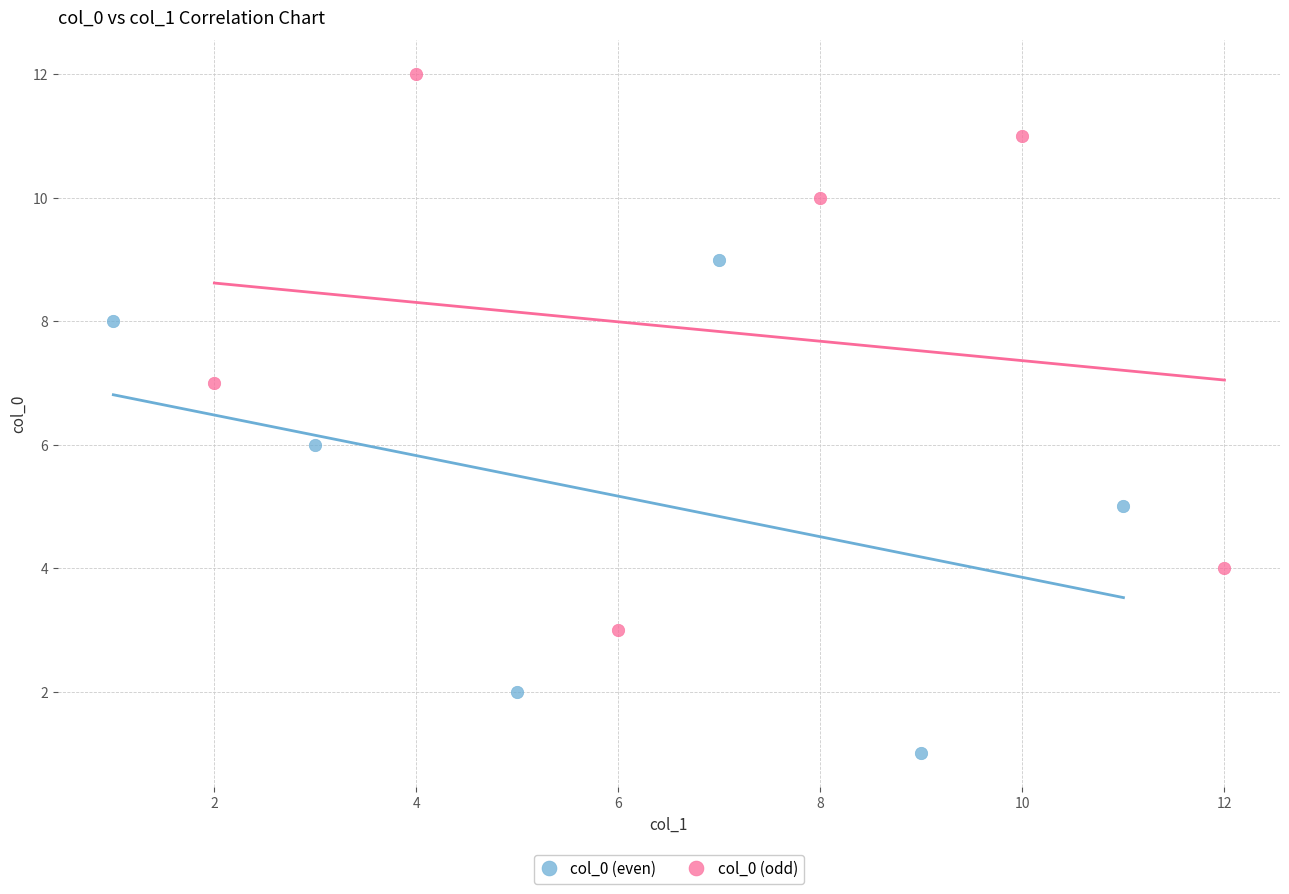

Which series reaches the minimum Y coordinate?

col_0 (even)